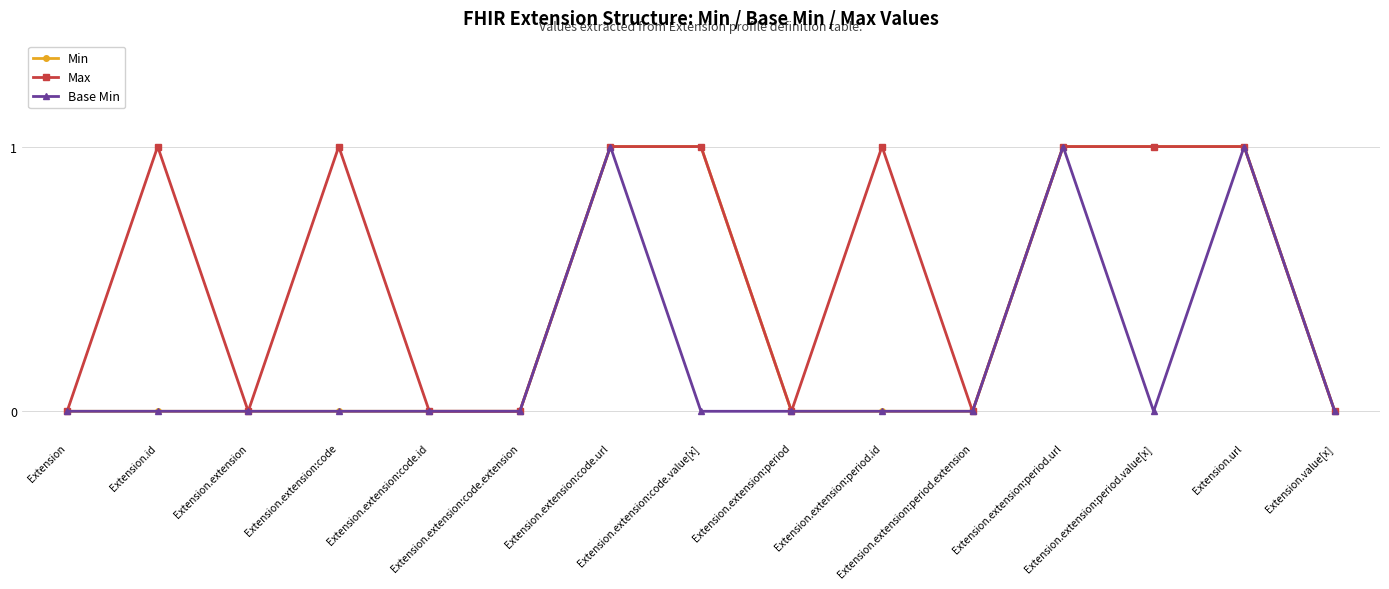

What position from the right is Extension.extension:period.value[x]?

3